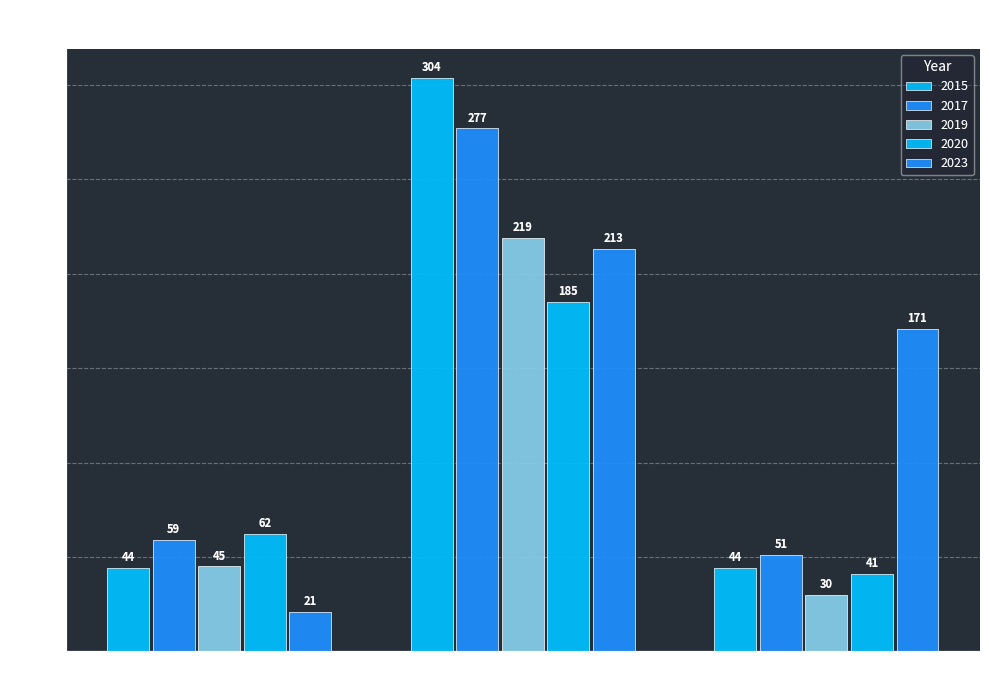

How many series are shown in this chart?

5